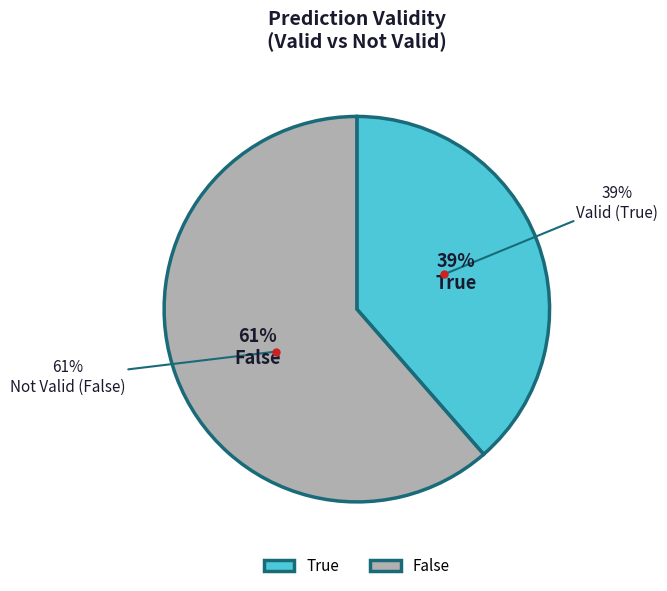

Rank the categories by value from highest to lowest.

False, True